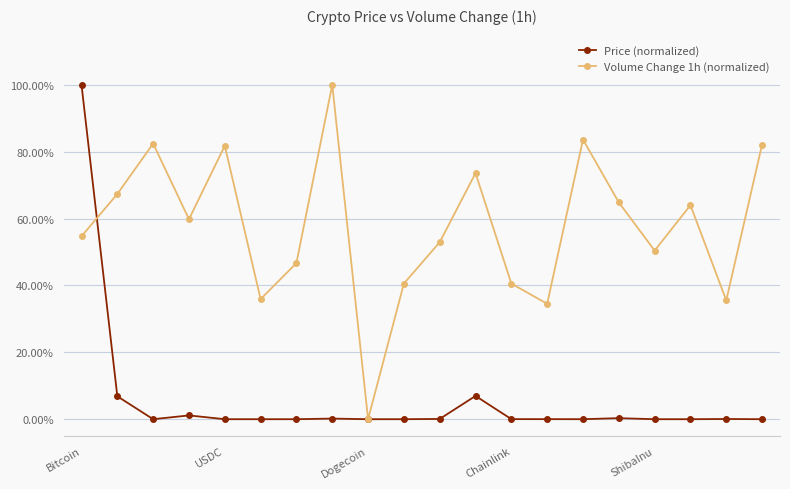

Reading left to right, list all the values displayed in this chart.

Price (normalized): 1.0	0.1	0.0	0.0	0.0	0.0	0.0	0.0	0.0	0.0	0.0	0.1	0.0	0.0	0.0	0.0	0.0	0.0	0.0	0.0
Volume Change 1h (normalized): 0.5	0.7	0.8	0.6	0.8	0.4	0.5	1.0	0.0	0.4	0.5	0.7	0.4	0.3	0.8	0.6	0.5	0.6	0.4	0.8